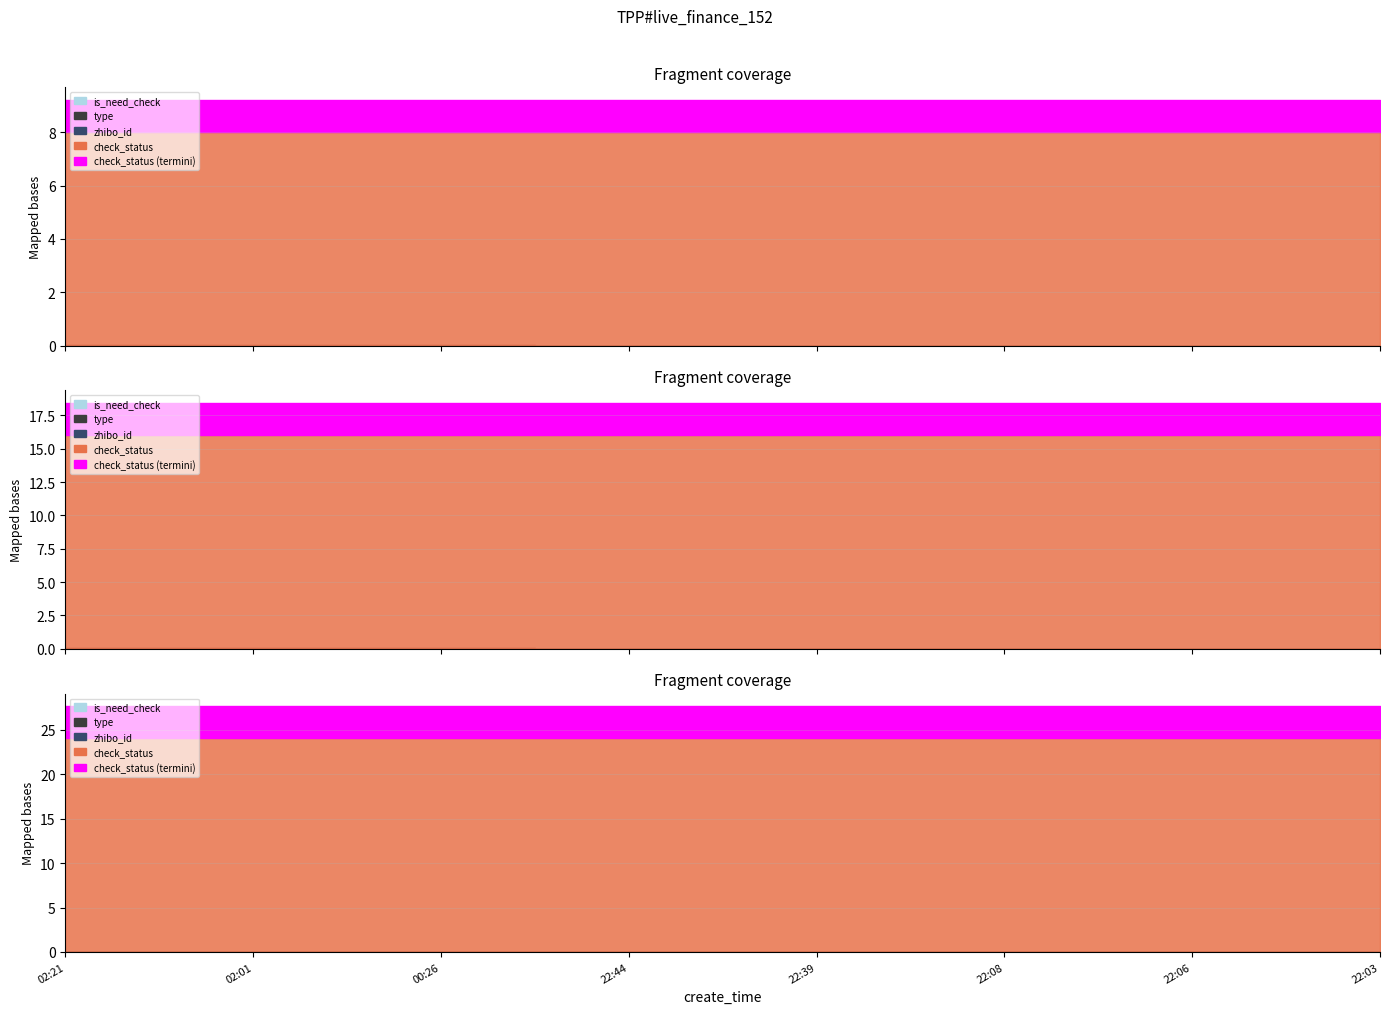

What position from the left is 22:08?

6